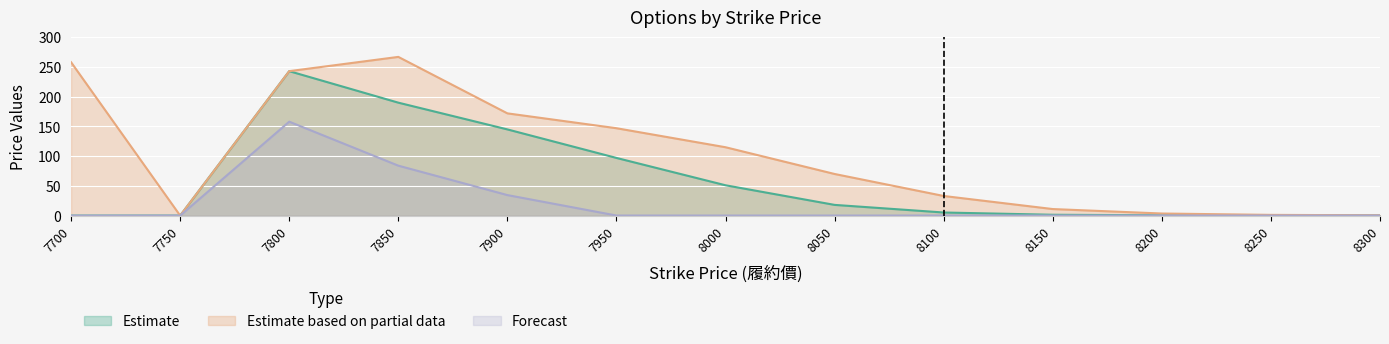

What is the sum of the Estimate based on partial data values at 7800 and 7850?

510.0